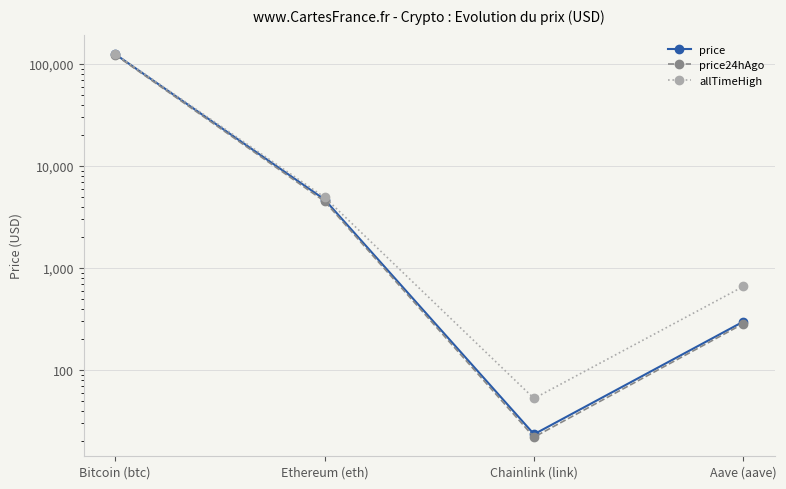

What is the difference between the highest and lowest values at Bitcoin (btc)?

2927.0